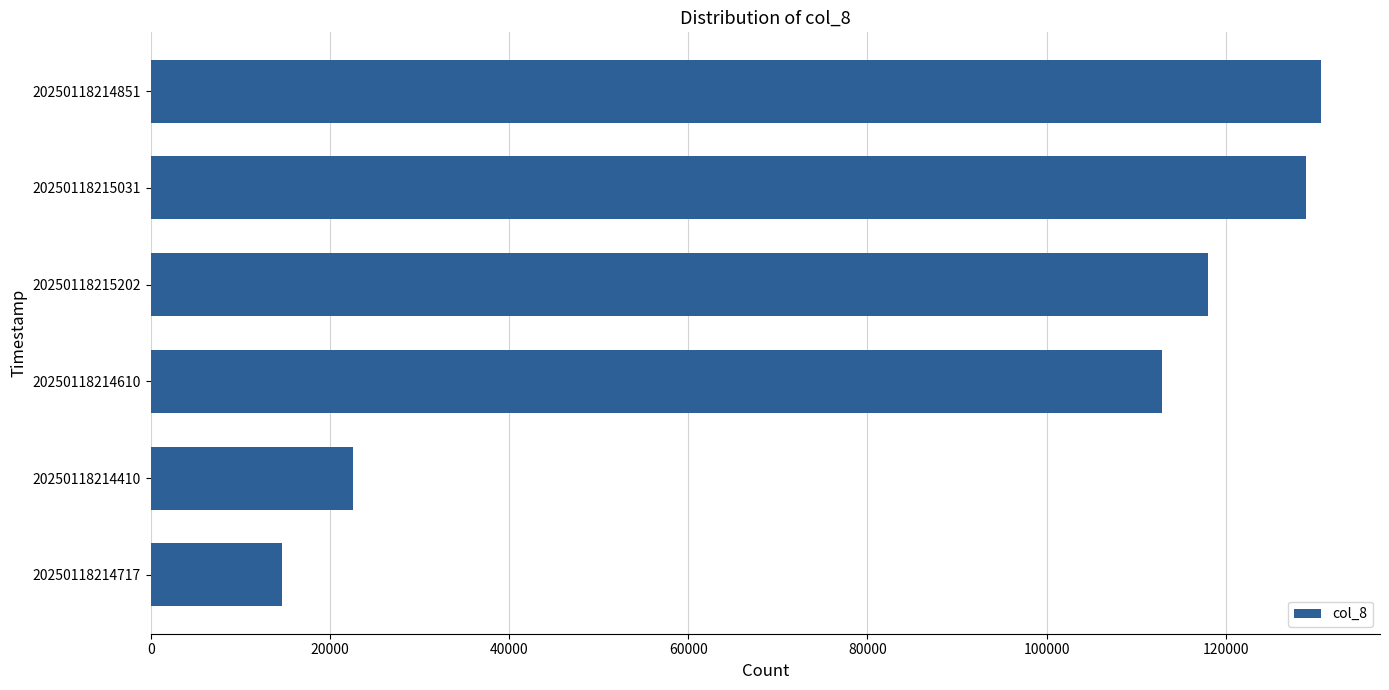

Reading top to bottom, list all the values displayed in this chart.

130672	128929	118052	112832	22527	14601